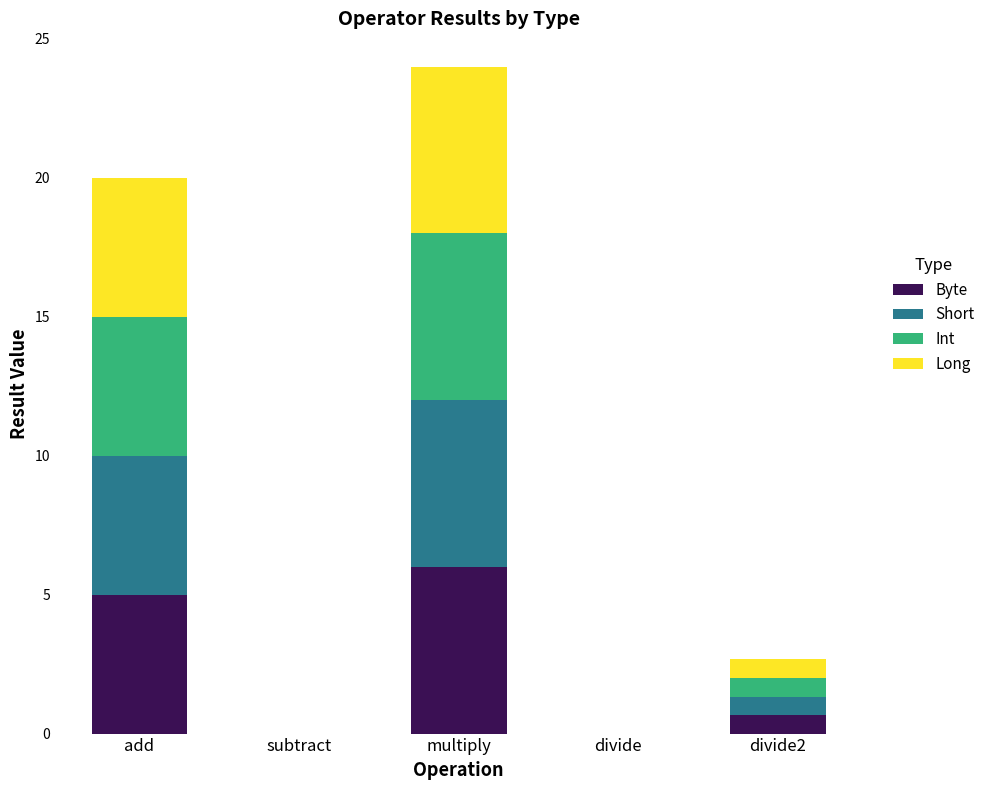

True or false: Byte has a value of 5.0 at add.

True